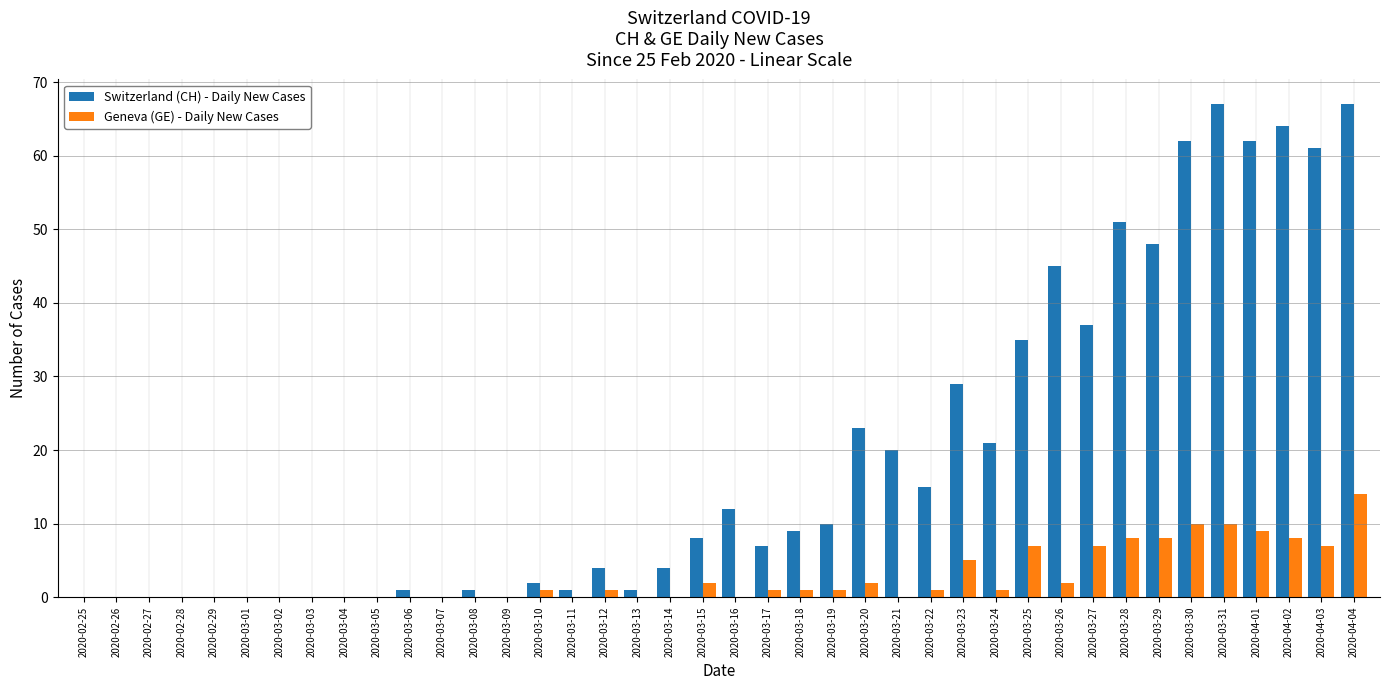

At which category is the sum across all series the highest?

2020-04-04